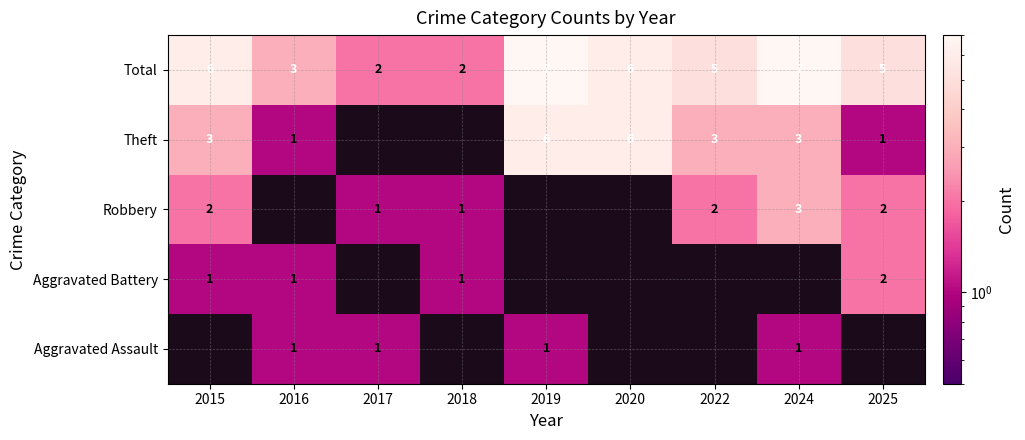

Which category has the highest value across all series?

2019